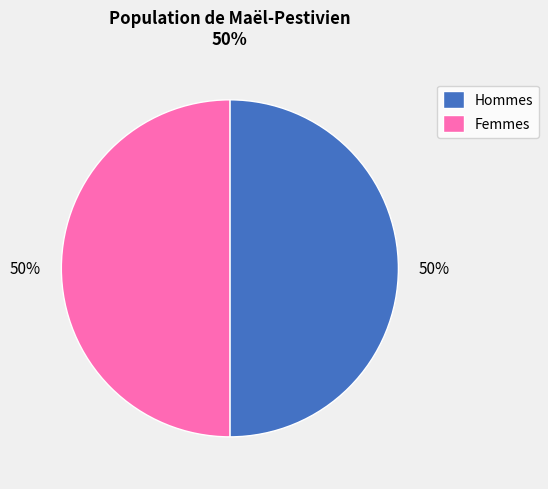

Combined, do Hommes and Femmes account for over 50%?

Yes